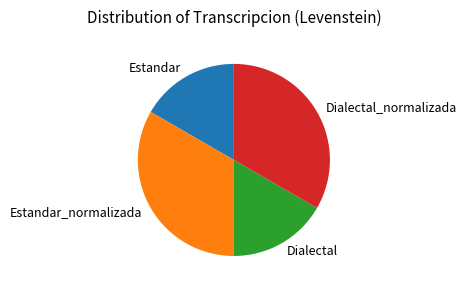

Combined, do Estandar and Dialectal account for over 50%?

No